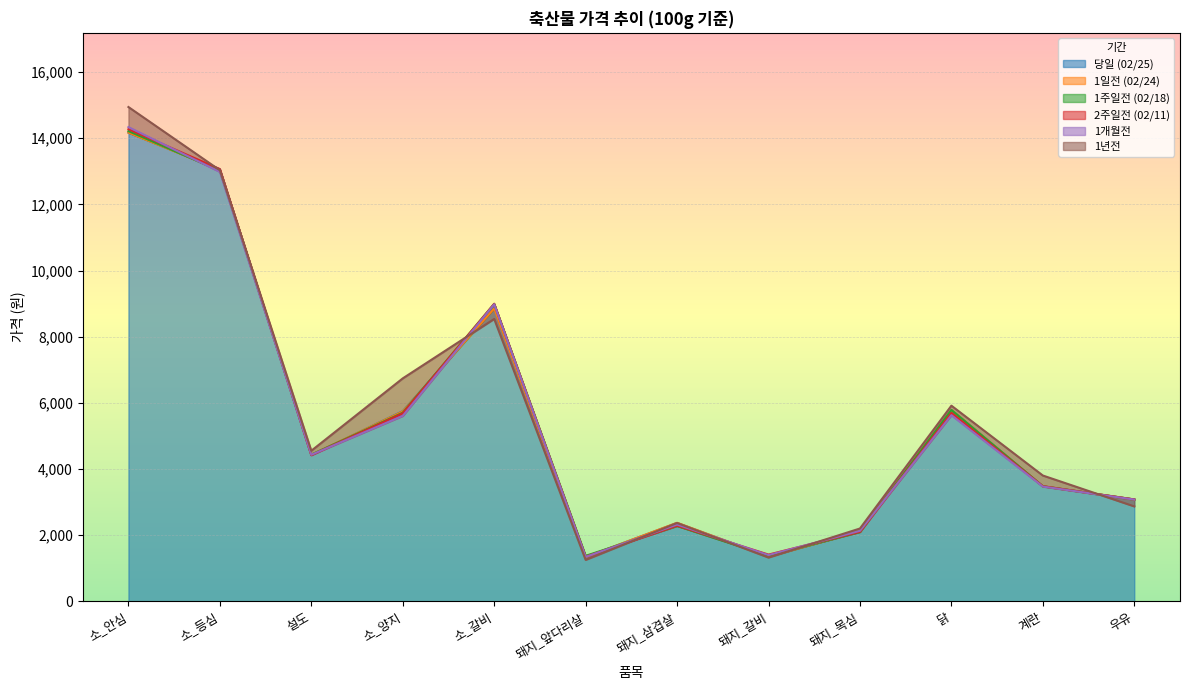

What is the sum of all 1년전 values?

67567